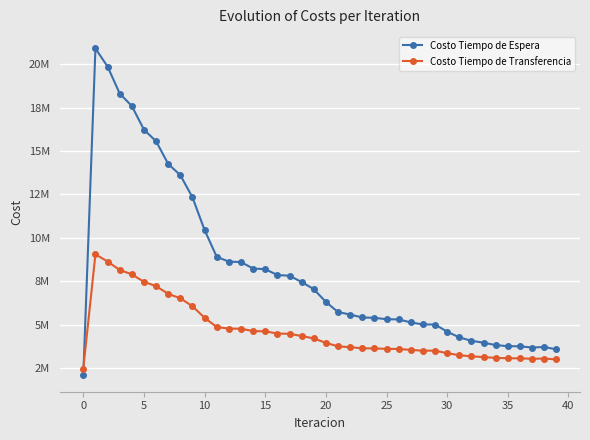

List the series in order of their peak value, highest first.

Costo Tiempo de Espera, Costo Tiempo de Transferencia